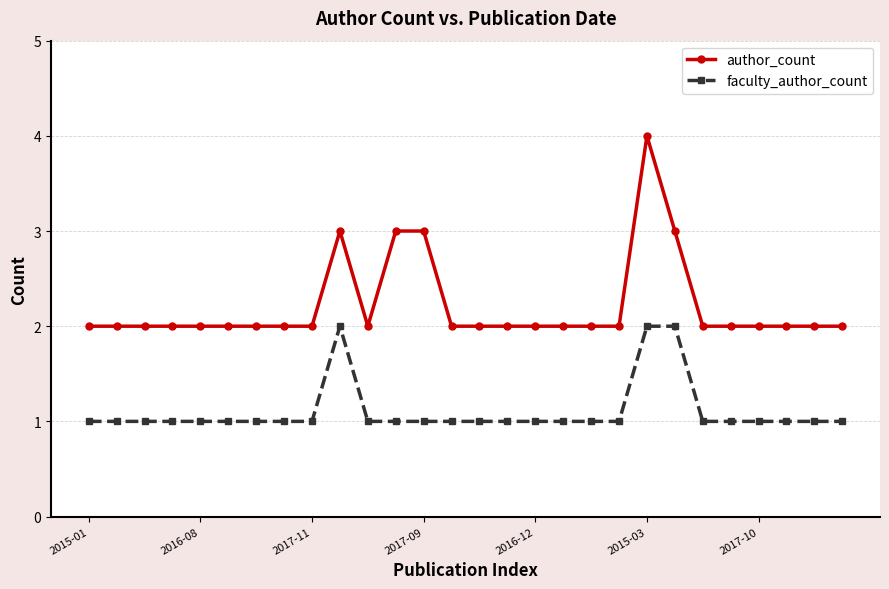

Reading right to left, transcribe all the data shown in this chart.

author_count: 2	2	2	2	2	2	3	4	2	2	2	2	2	2	2	3	3	2	3	2	2	2	2	2	2	2	2	2
faculty_author_count: 1	1	1	1	1	1	2	2	1	1	1	1	1	1	1	1	1	1	2	1	1	1	1	1	1	1	1	1